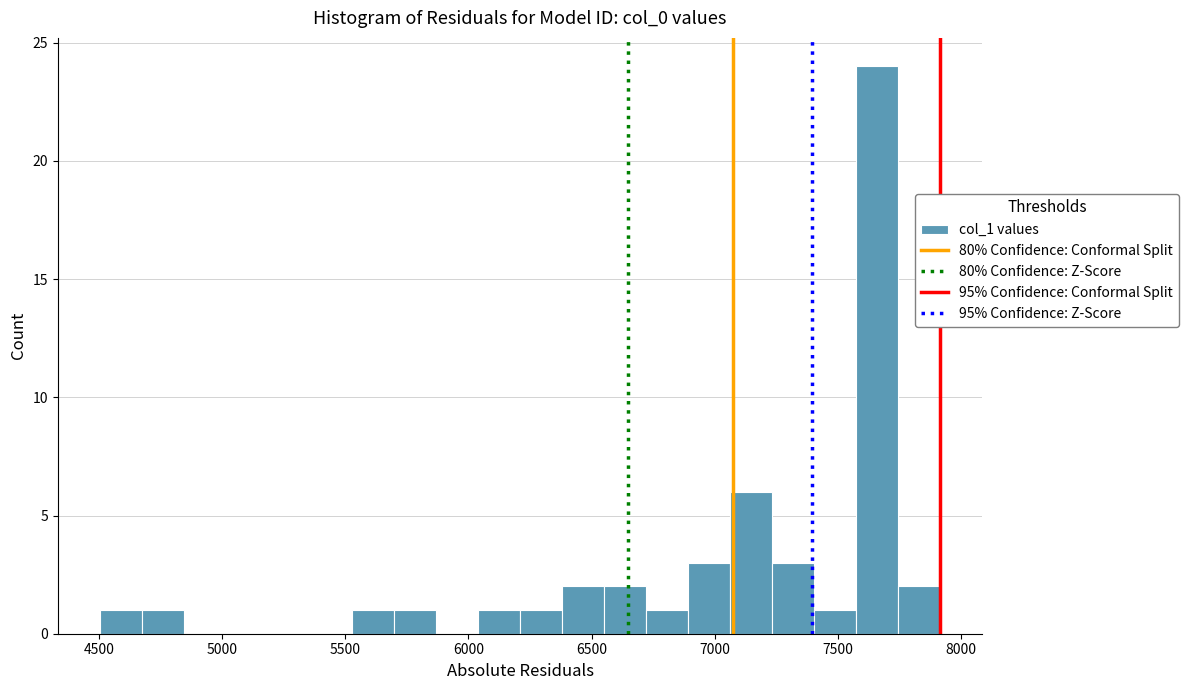

Around what value on the x-axis is the tallest bar? Give the approximate position of its centre, as read against the axis.

7650